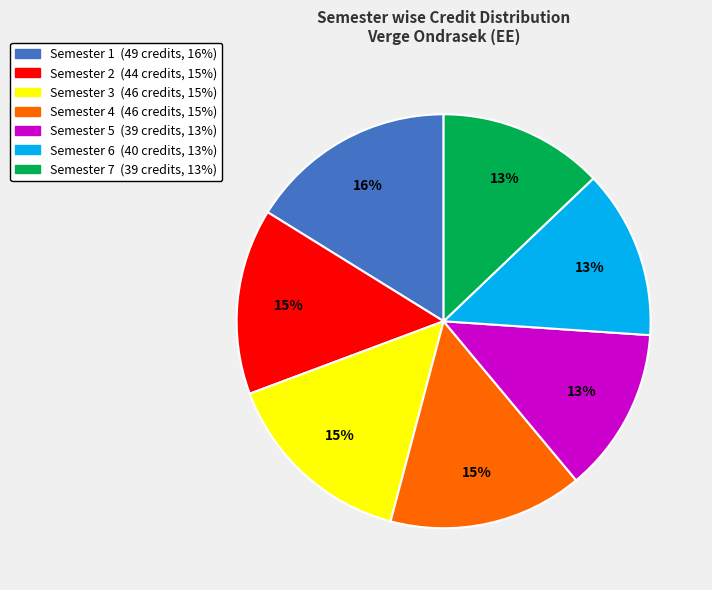

Count the number of slices in the pie.

7